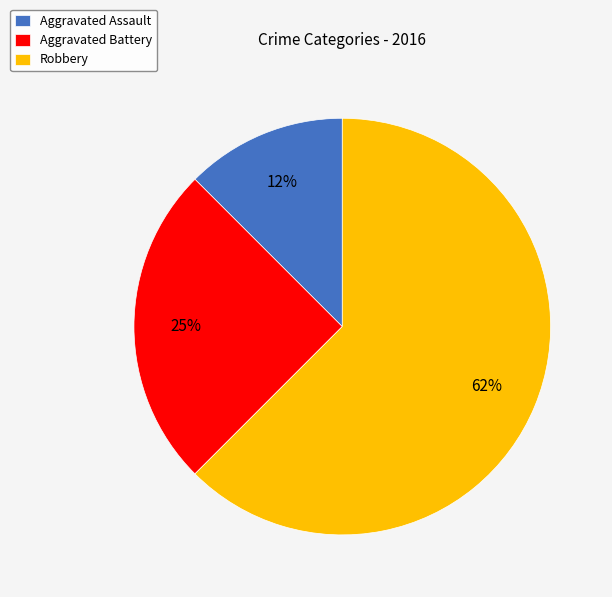

To the nearest percent, what is the average slice percentage?

33%